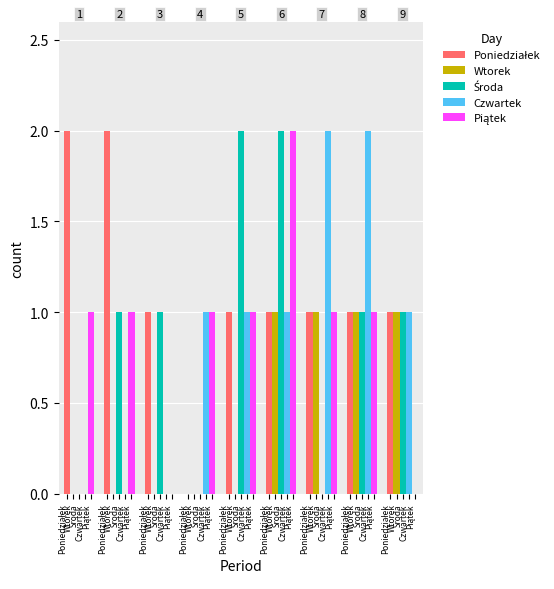

What is the difference between the maximum and minimum values in the Wtorek series?

1